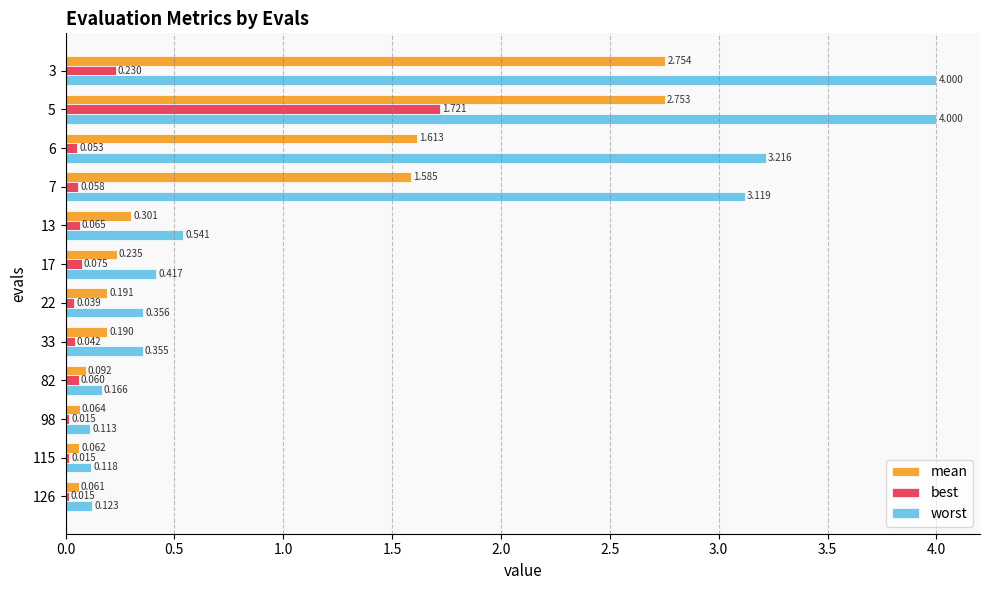

Rank the series by their maximum value, from highest to lowest.

worst, mean, best